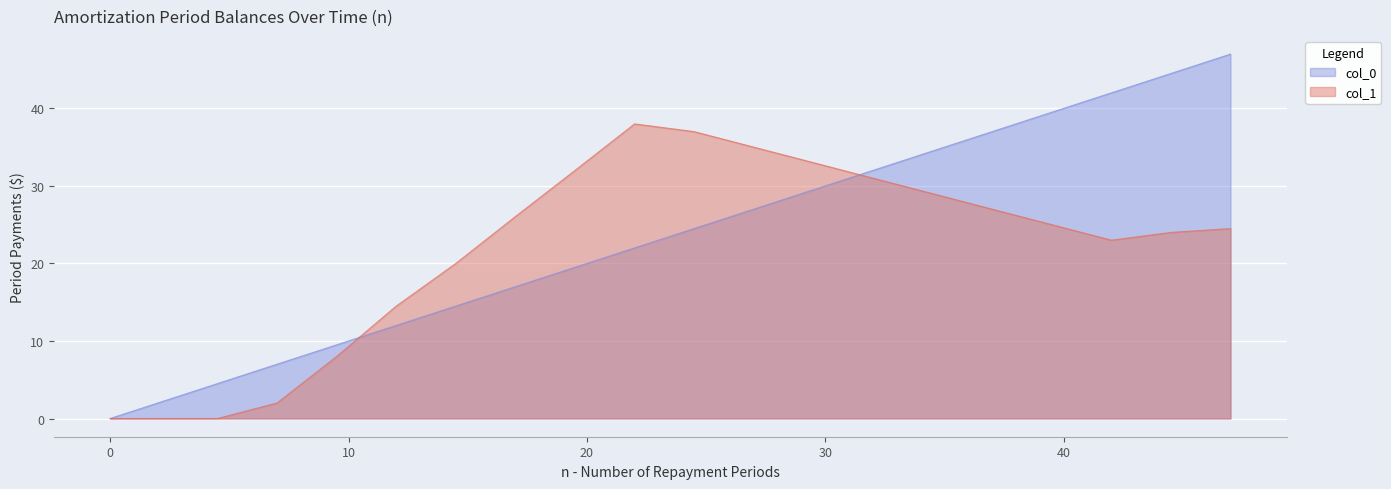

Which series ends up on top after the final intersection of col_1 and col_0?

col_0